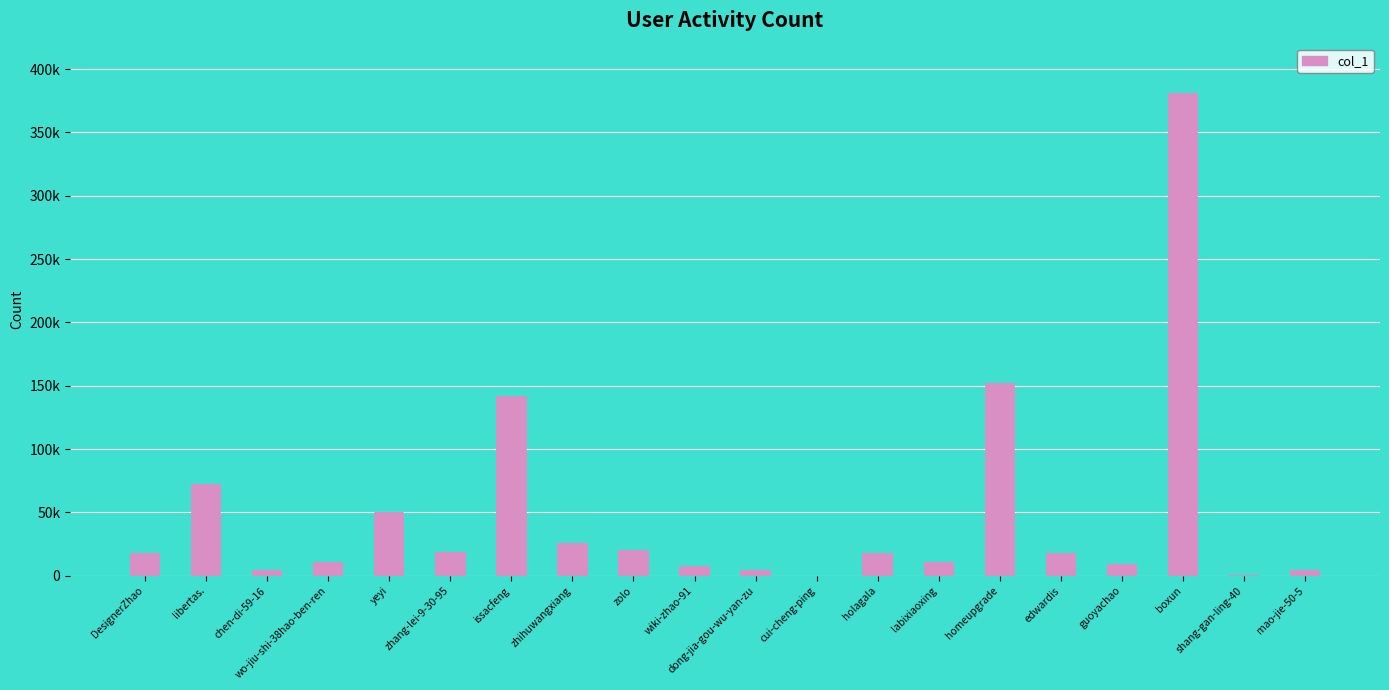

True or false: the data shows 17640 at edwardis.

True